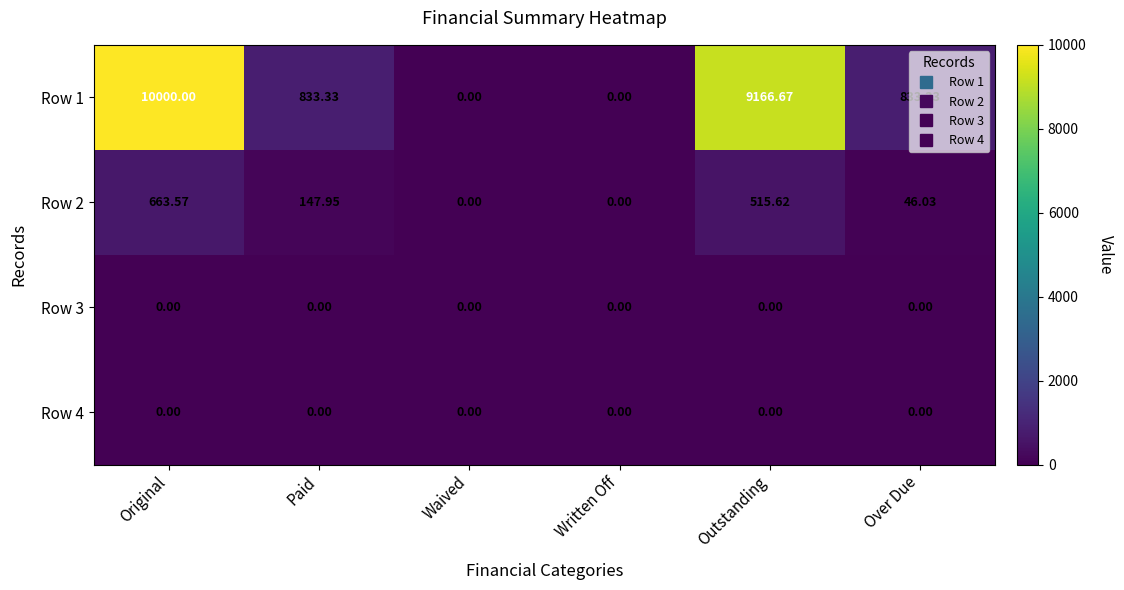

Which category has the highest value in the Row 1 series?

Original